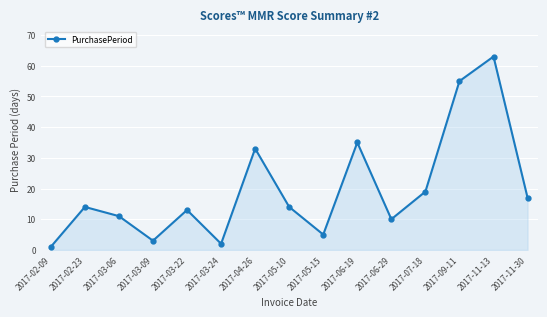

Where is the data nearest to the value 32?

2017-04-26